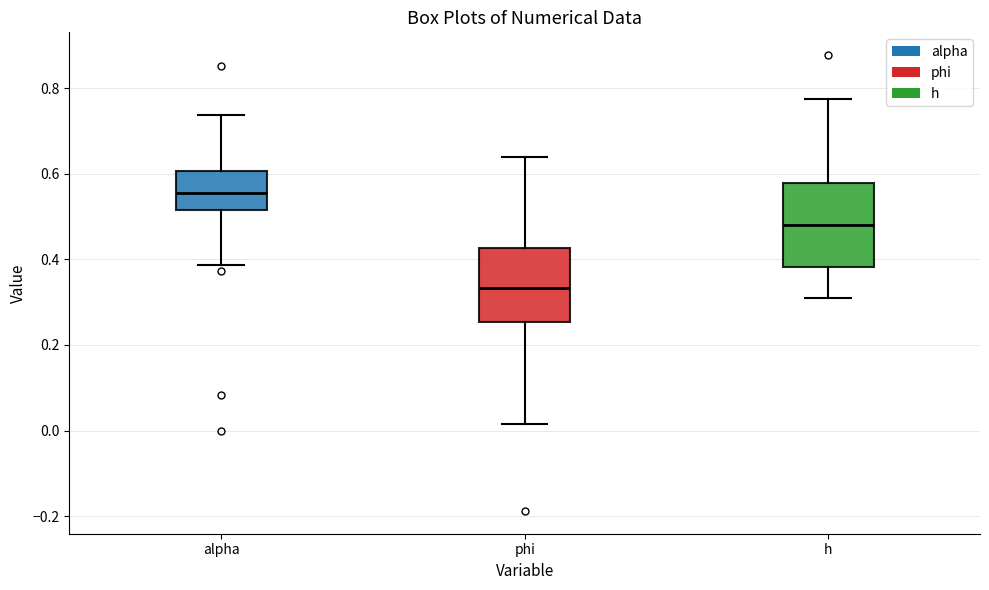

Reading left to right, read every box against the y-axis: the position of its median line, the range the box covers, and the ends of its whiskers. The values are not printed on the chart, so give them approximately, as read against the axis.

alpha: median 0.56, box 0.52 to 0.60, whiskers 0.38 to 0.74
phi: median 0.34, box 0.26 to 0.42, whiskers 0.02 to 0.64
h: median 0.48, box 0.38 to 0.58, whiskers 0.30 to 0.78